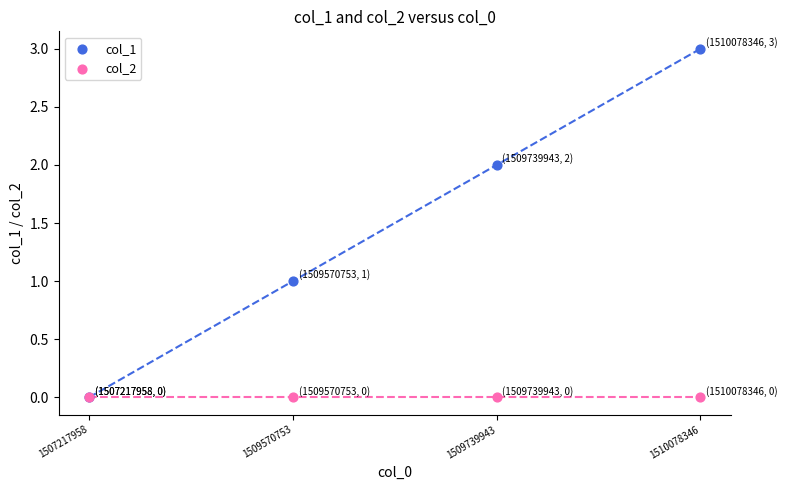

Which series contains the lowest Y value?

col_1